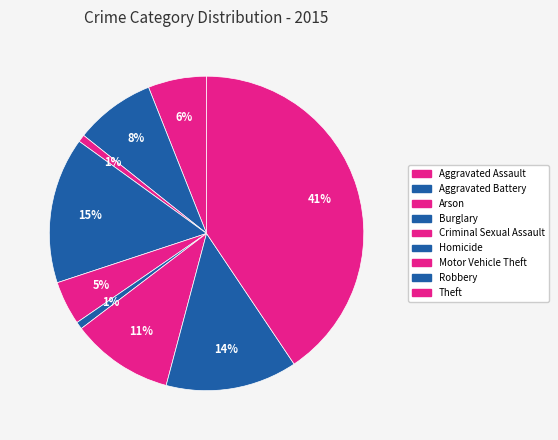

Count the number of slices in the pie.

9